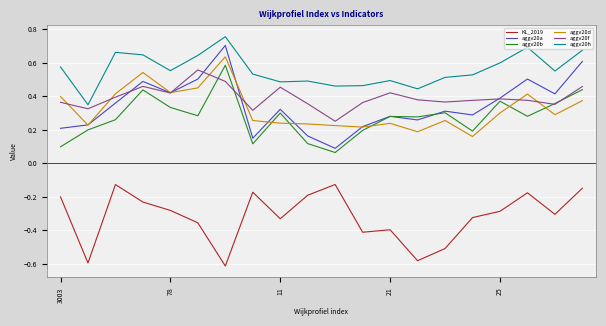

How many distinct data groups are displayed?

6